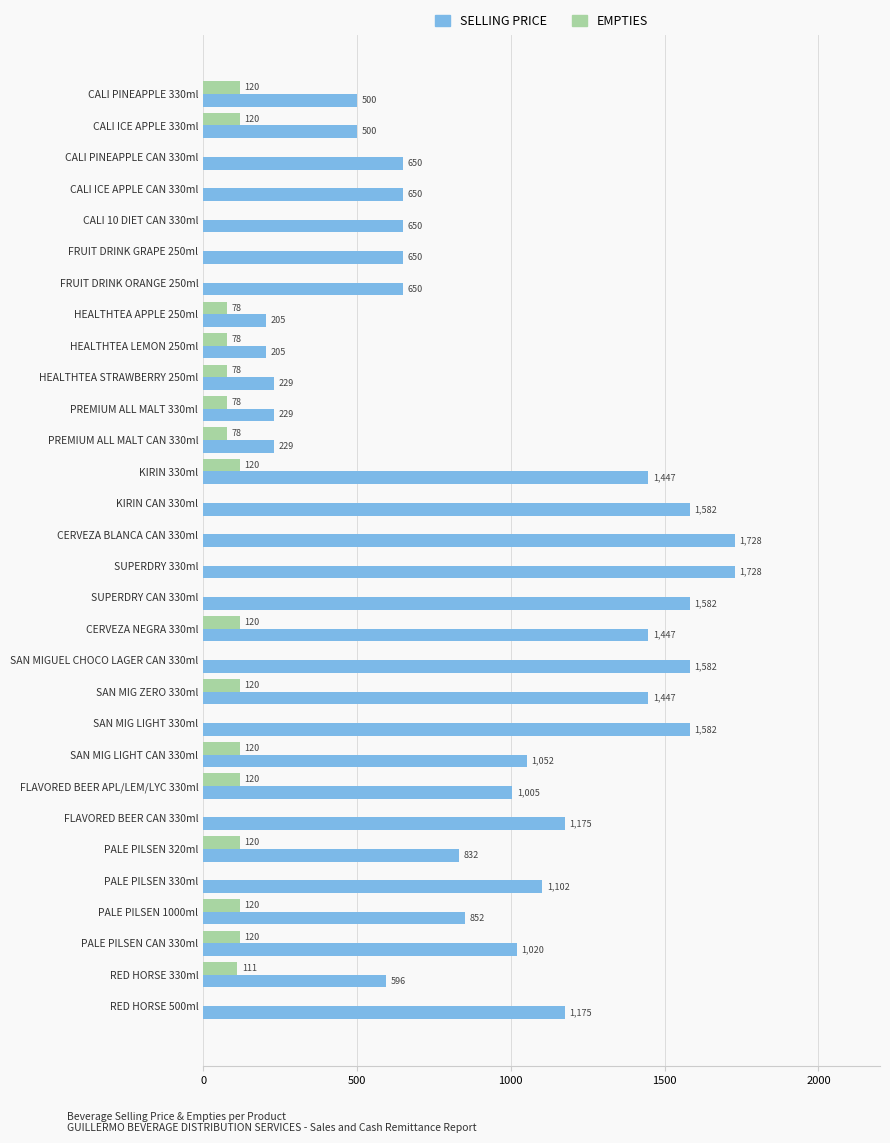

The SELLING PRICE series shows 1102 at PALE PILSEN 330ml. True or false?

True